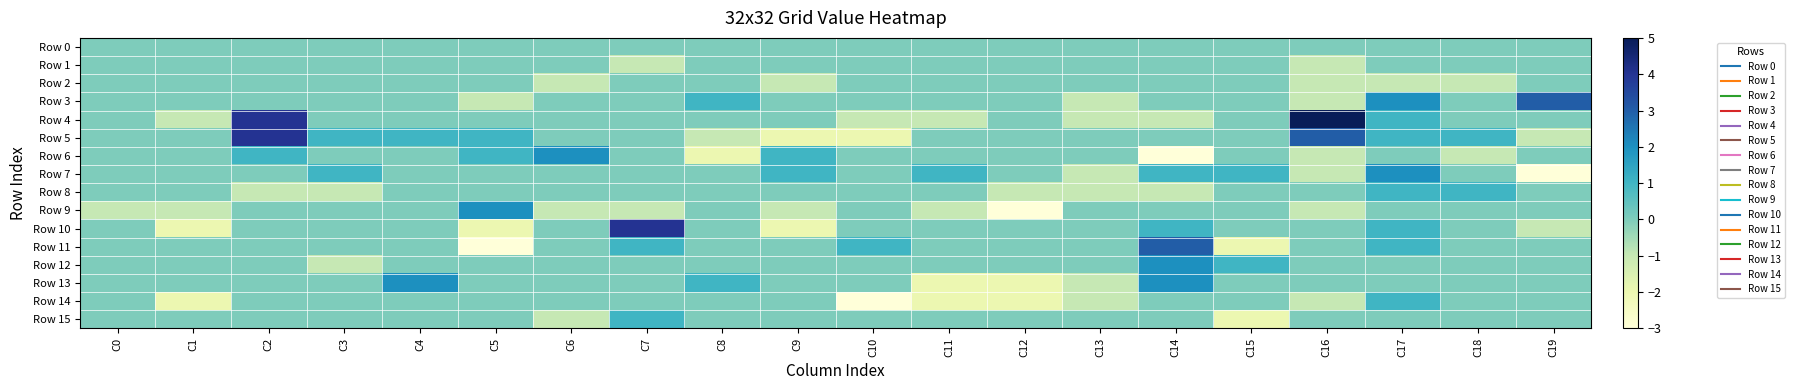

Which series has the widest spread of values?

Row 4